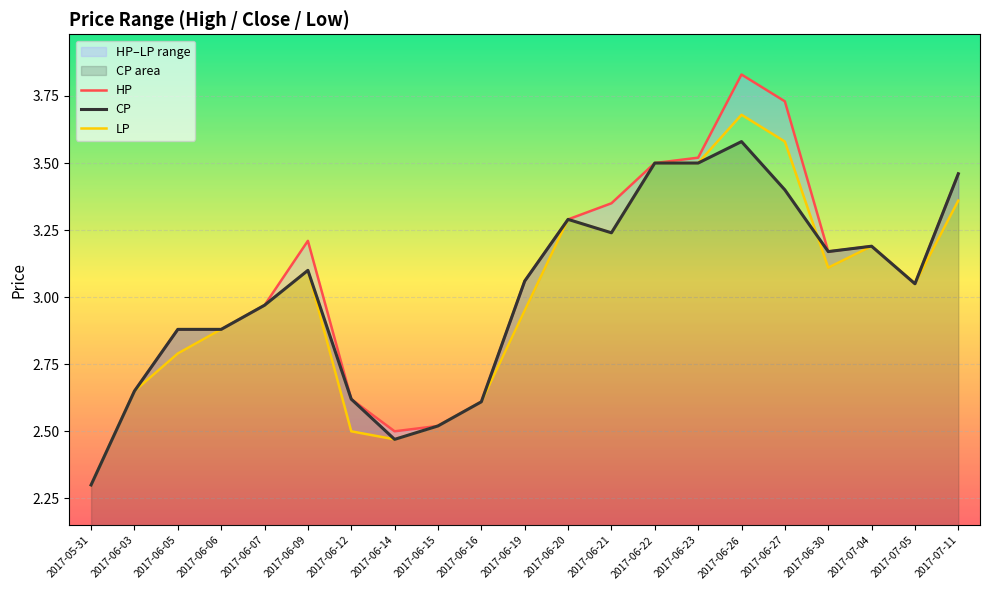

What is the highest value of the CP series?

3.6